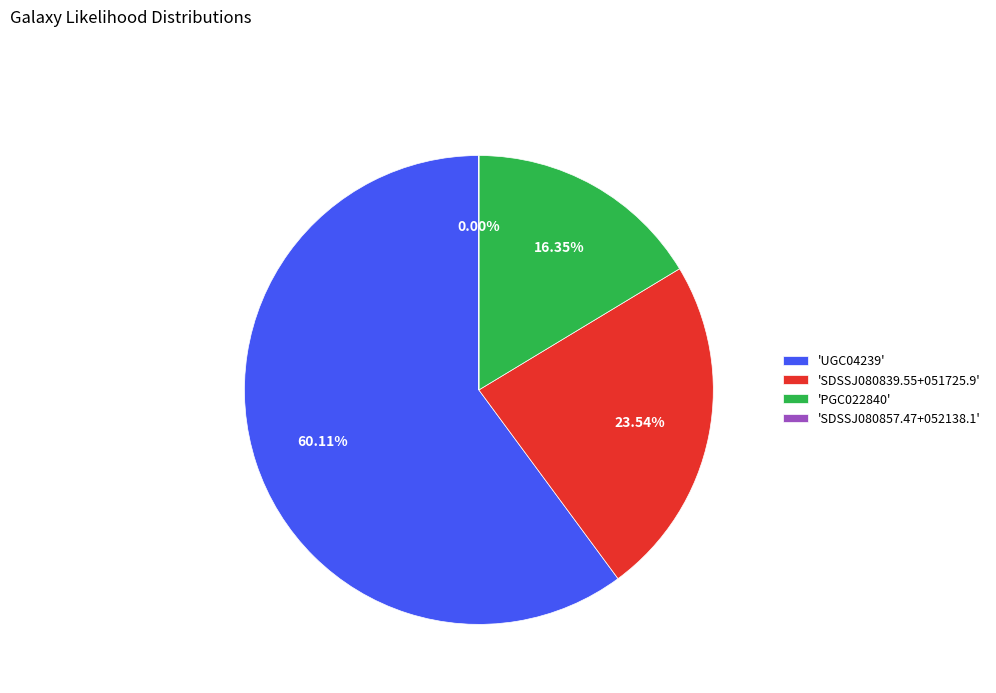

Between 'SDSSJ080839.55+051725.9' and 'UGC04239', which is larger?

'UGC04239'